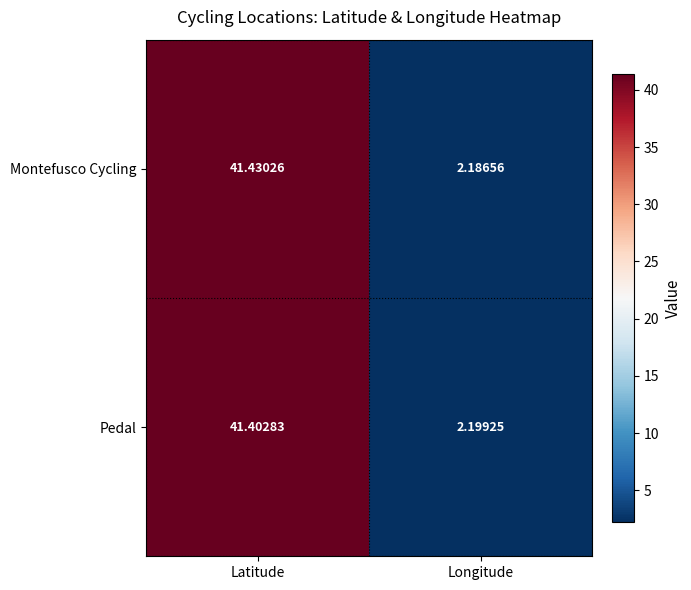

Which series changed the most between Latitude and Longitude?

Montefusco Cycling